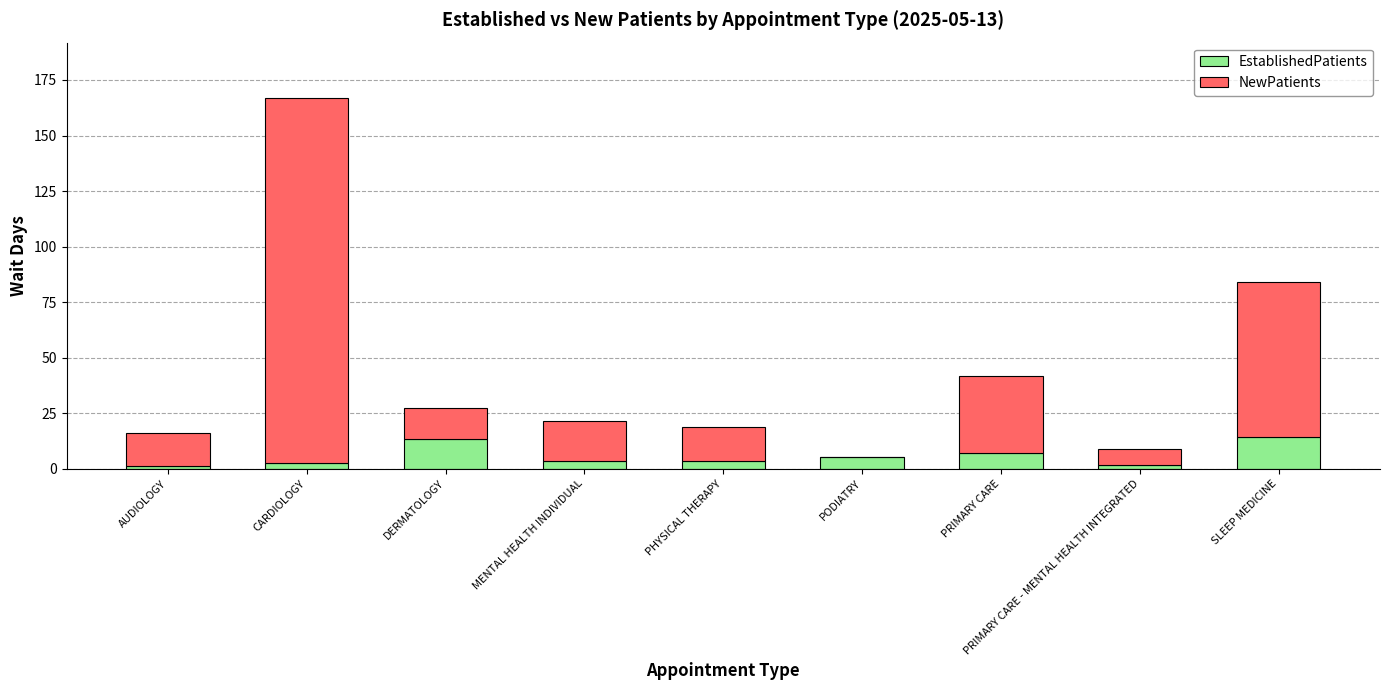

What is the highest value of the EstablishedPatients series?

14.5